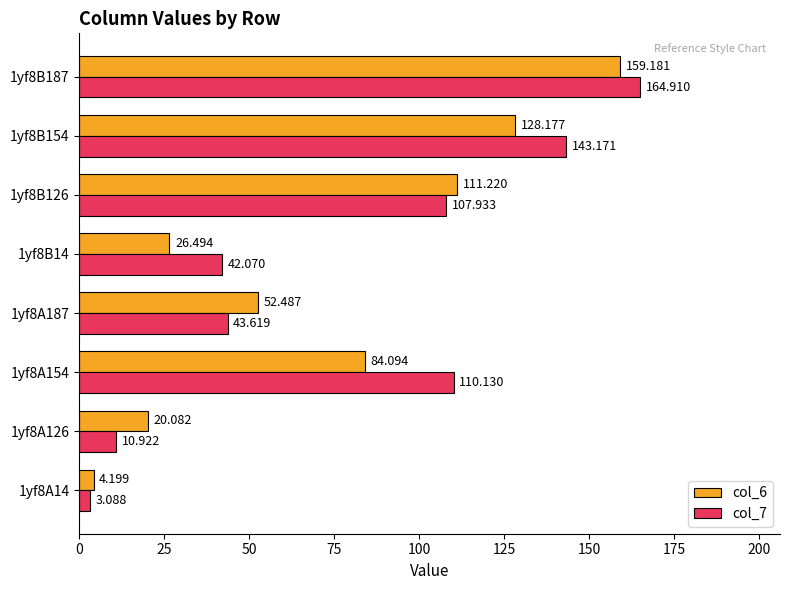

At which label is col_7 closest to 83?

1yf8B126